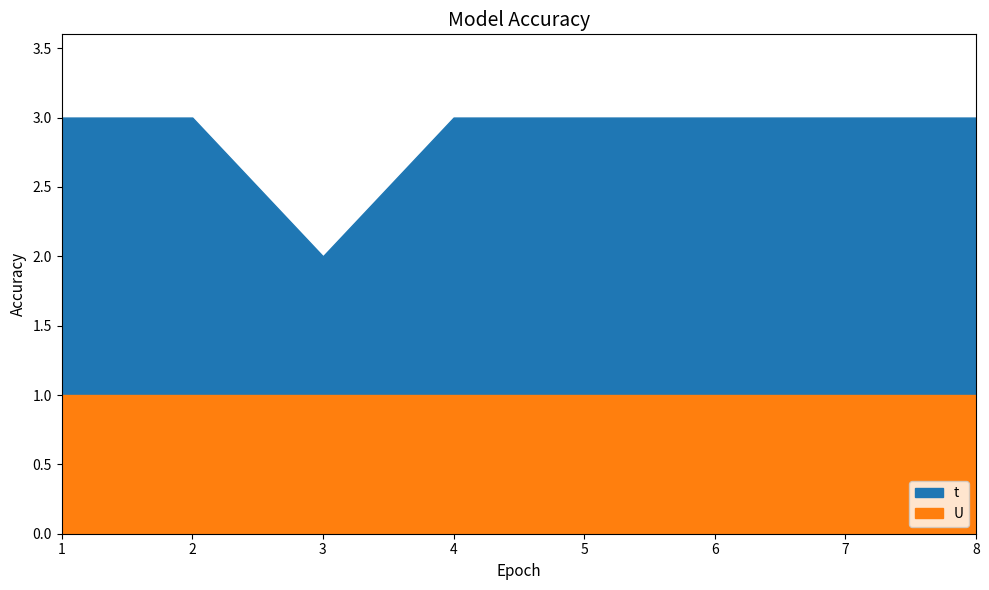

How many t values are between 3 and 4?

7